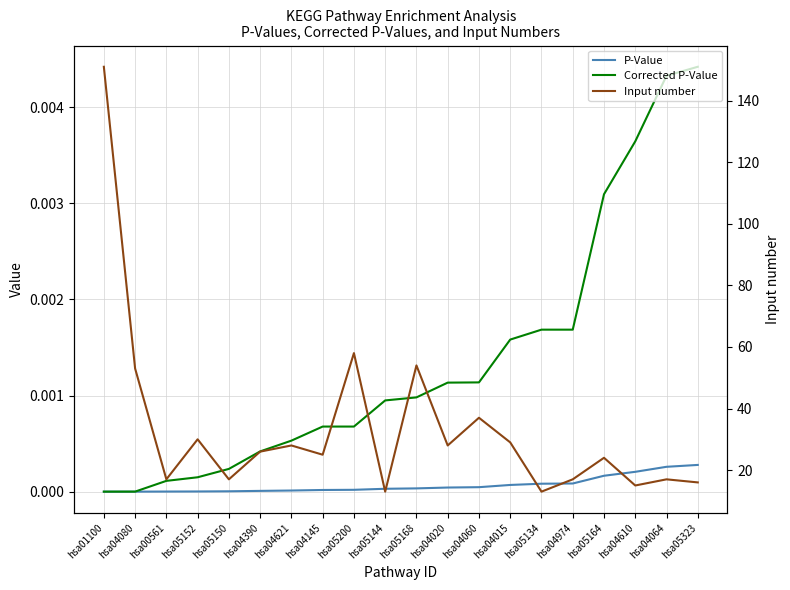

What is the label of the 20th point from the right?

hsa01100